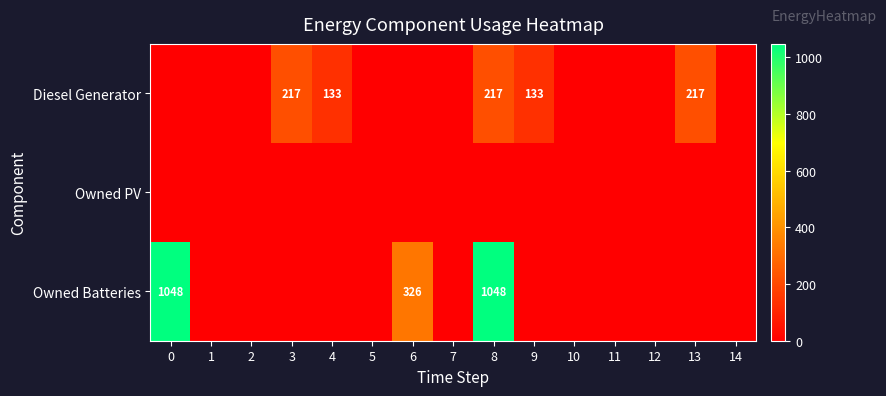

Which series has the largest total across all categories?

Owned Batteries